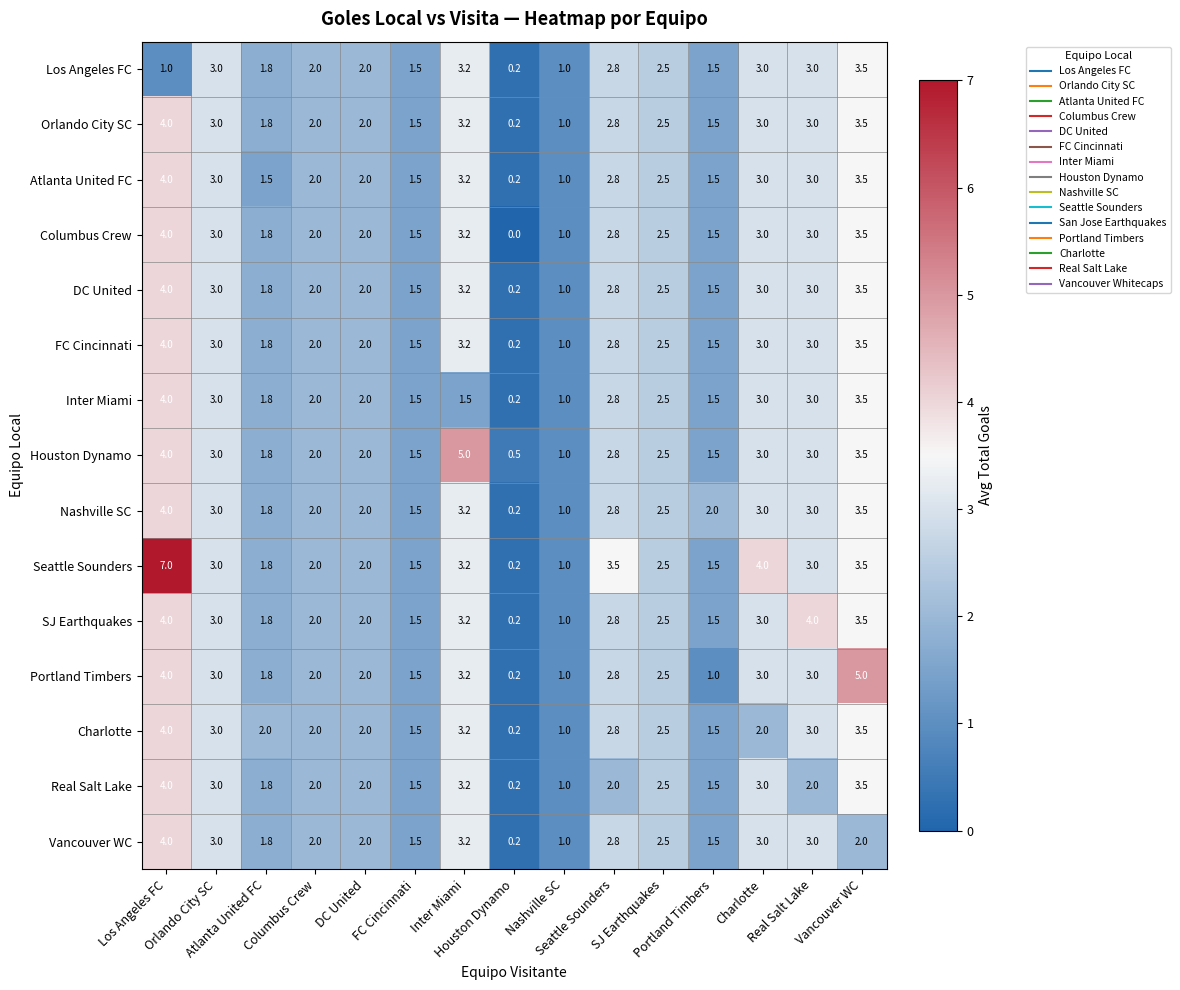

What is the maximum value shown in the chart?

7.0